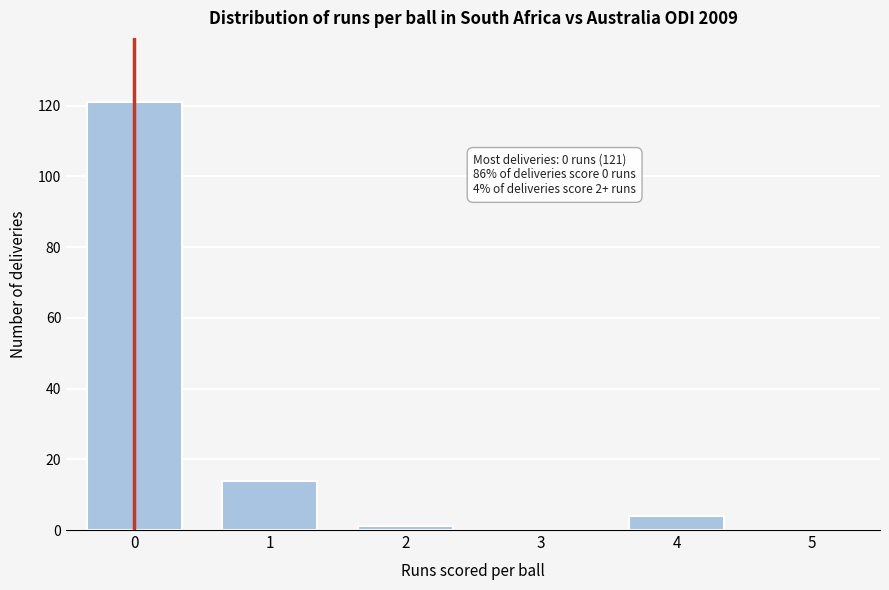

Reading left to right, extract all data points from this chart.

0=121	1=14	2=1	3=0	4=4	5=0